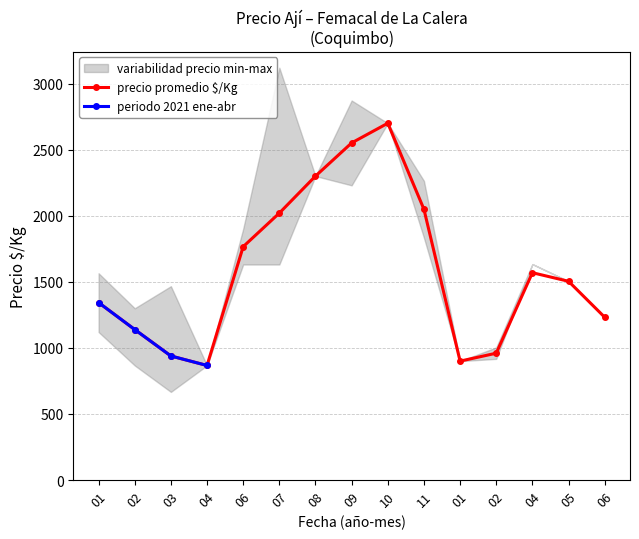

At which category does the chart reach its minimum across all series?

2021-03